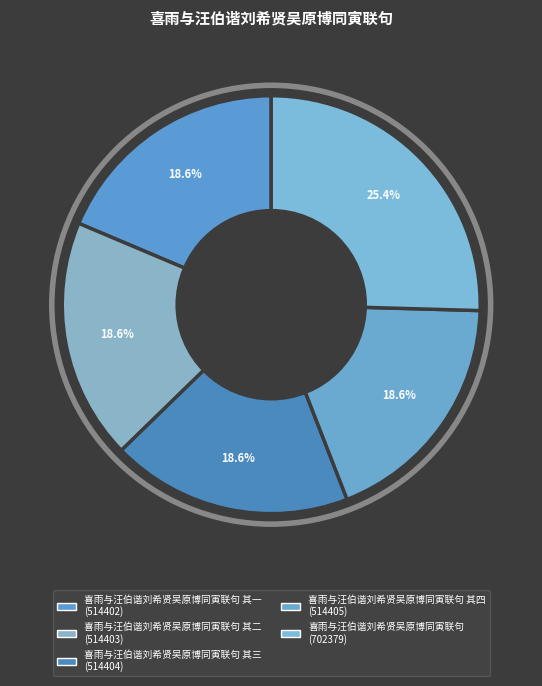

How many slices are in this pie chart?

5